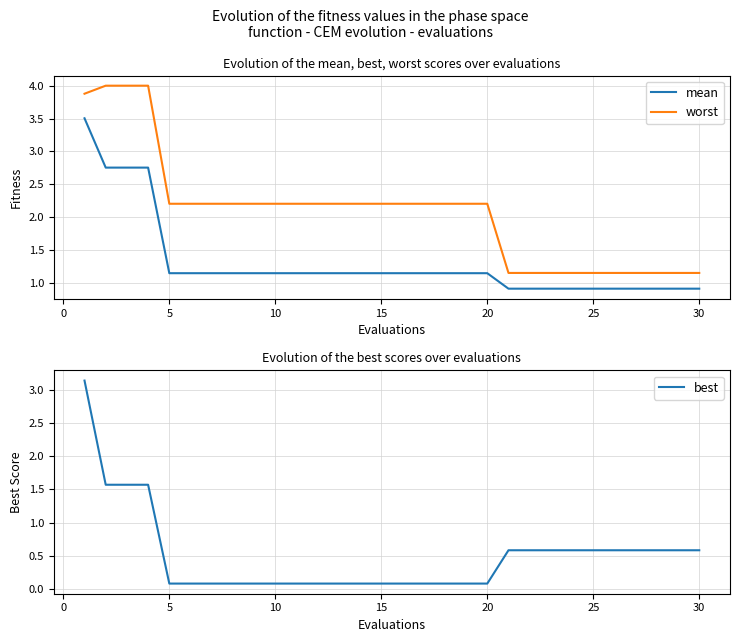

What is the sum of all best values?

15.1